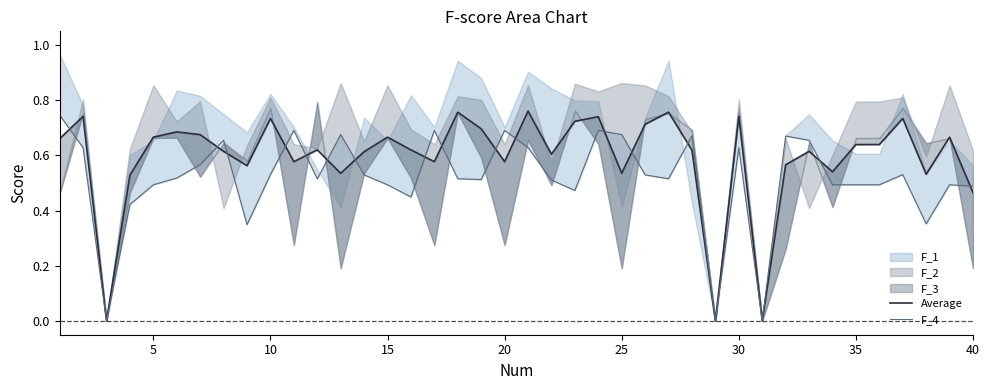

After their last crossing, which series has the higher values: Average or F_4?

F_4